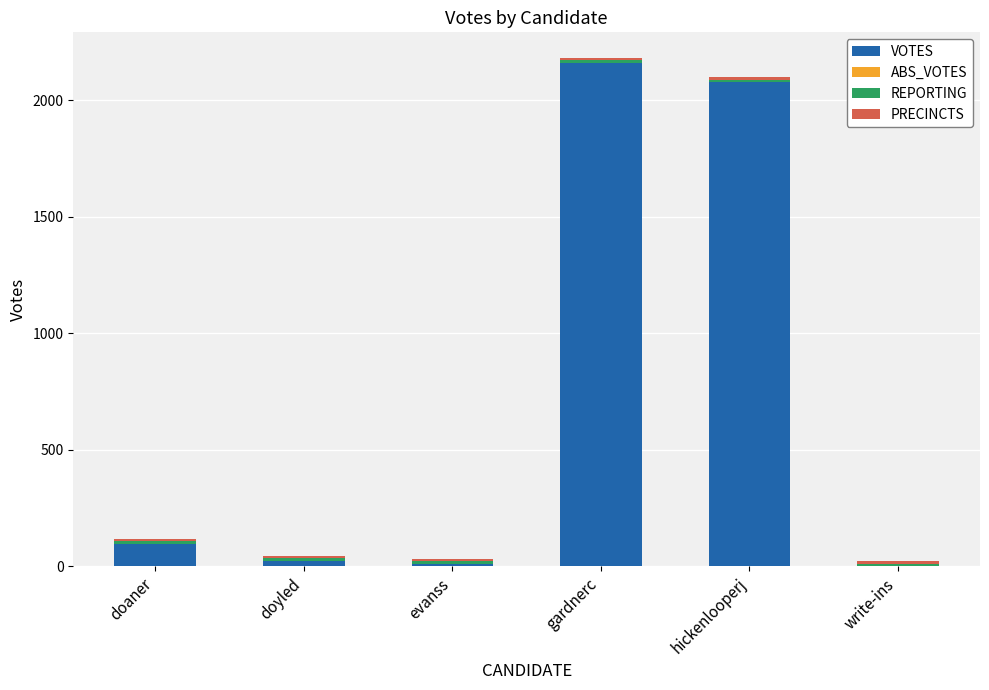

What is the maximum value for VOTES?

2160